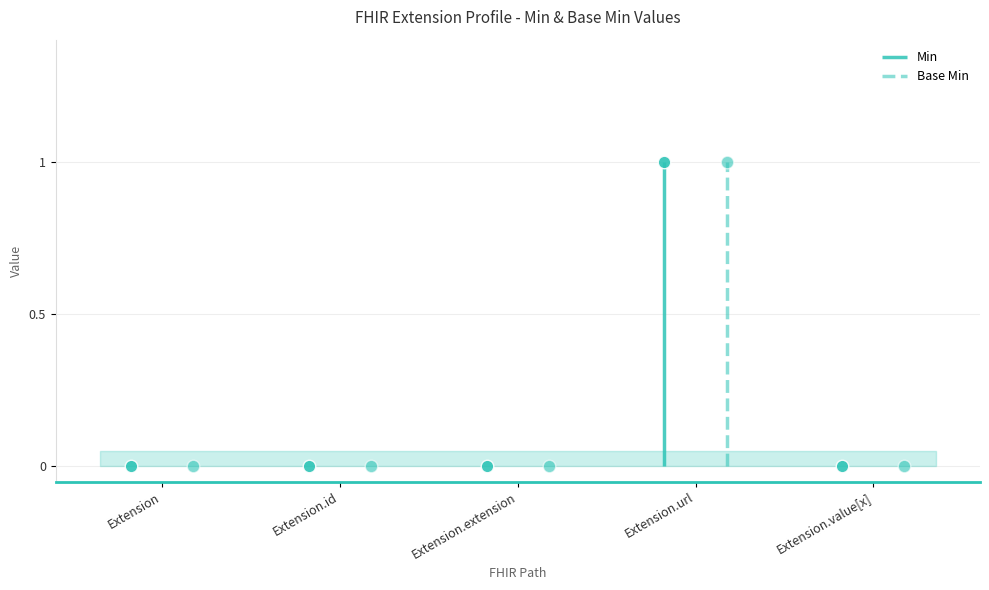

Reading left to right, list all the values displayed in this chart.

Min: Extension=0	Extension.id=0	Extension.extension=0	Extension.url=1	Extension.value[x]=0
Base Min: Extension=0	Extension.id=0	Extension.extension=0	Extension.url=1	Extension.value[x]=0